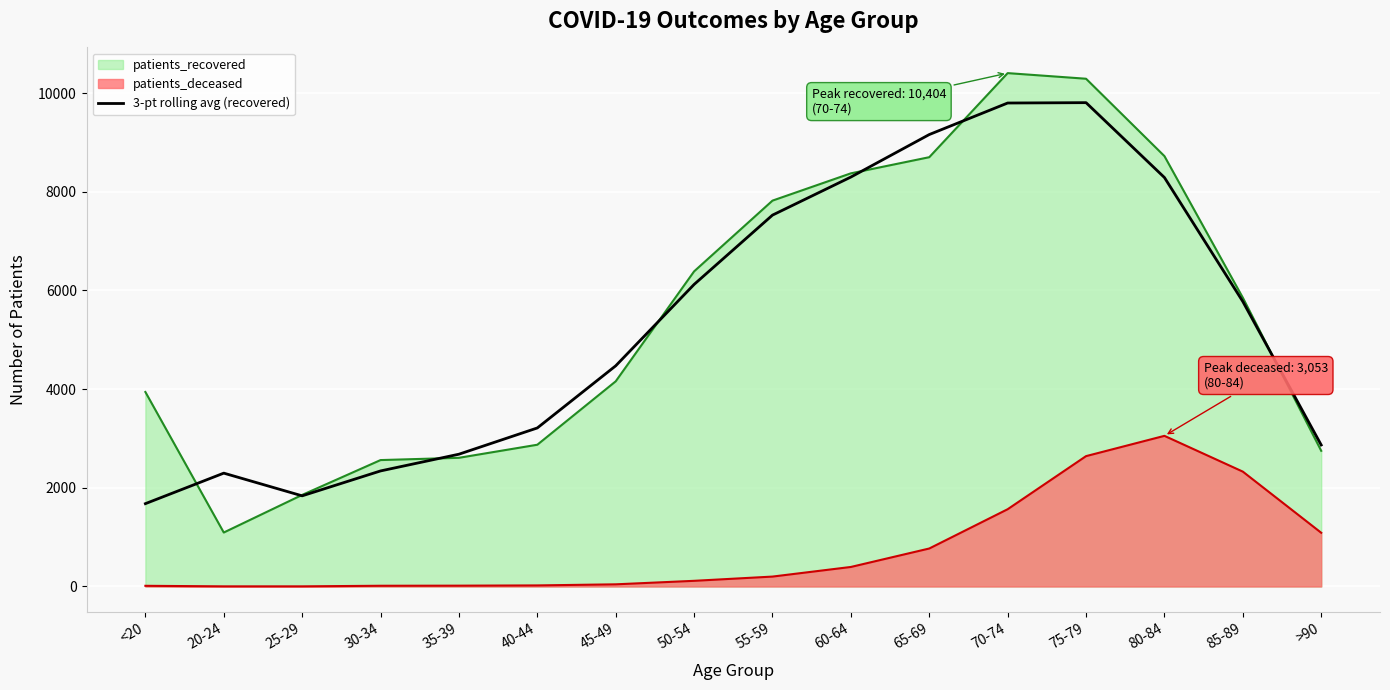

List the series in order of their peak value, lowest first.

patients_deceased, 3-pt rolling avg (recovered), patients_recovered